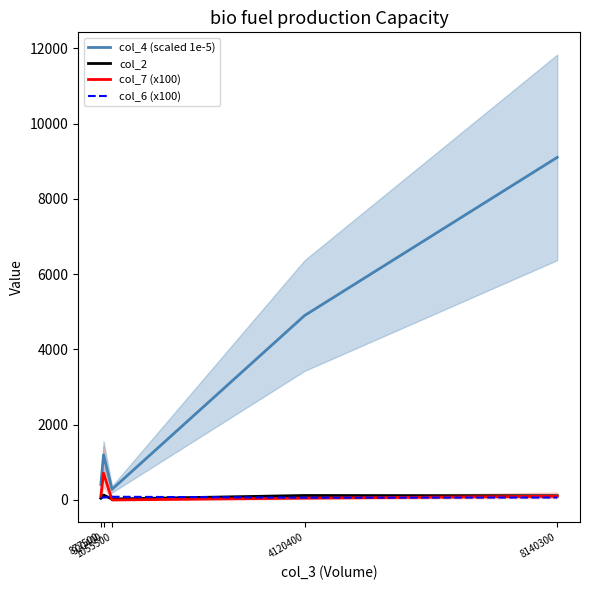

What is the minimum value shown in the chart?

0.9